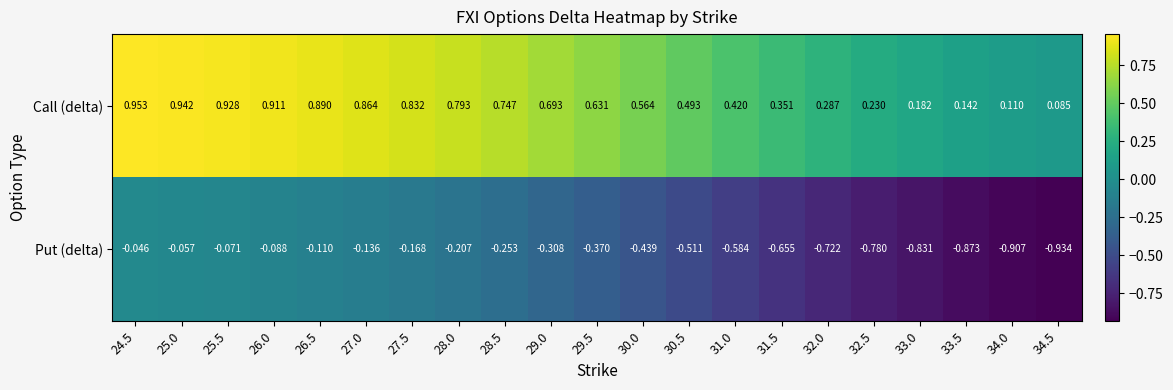

At how many categories does at least one series exceed 0?

21